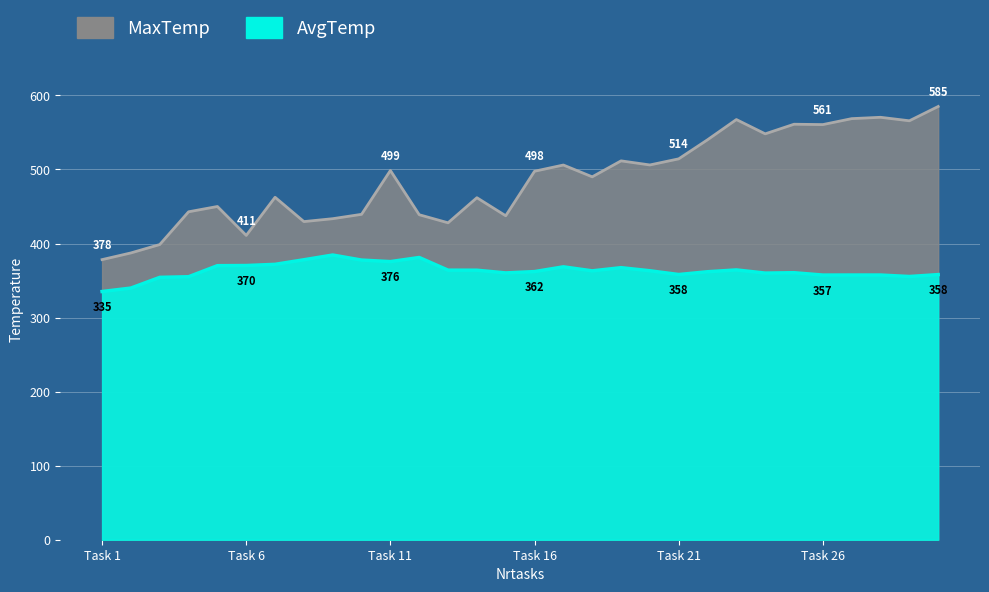

What is the value of the MaxTemp point at the 30th from the left?

585.1